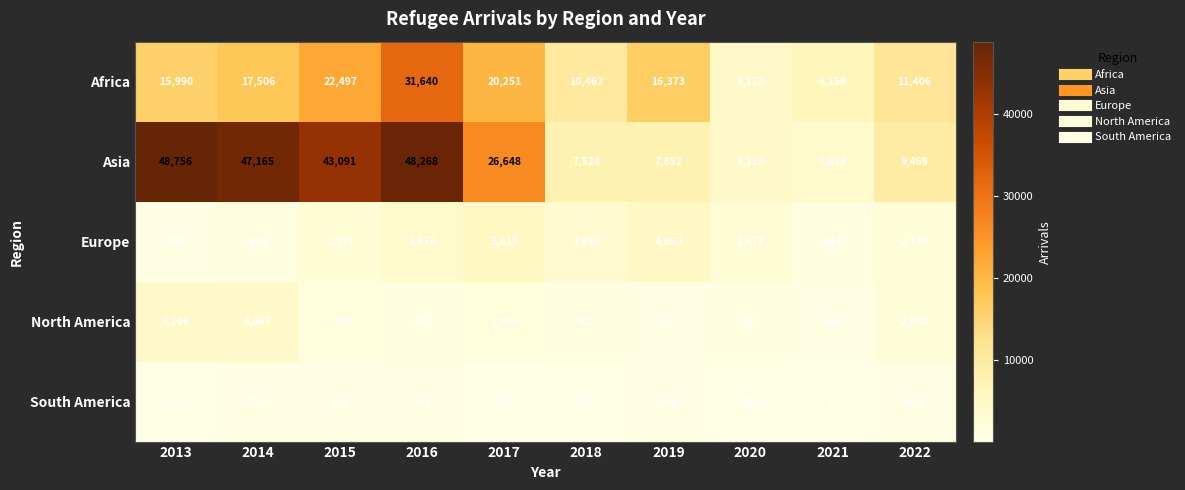

How many data points does each series have?

10